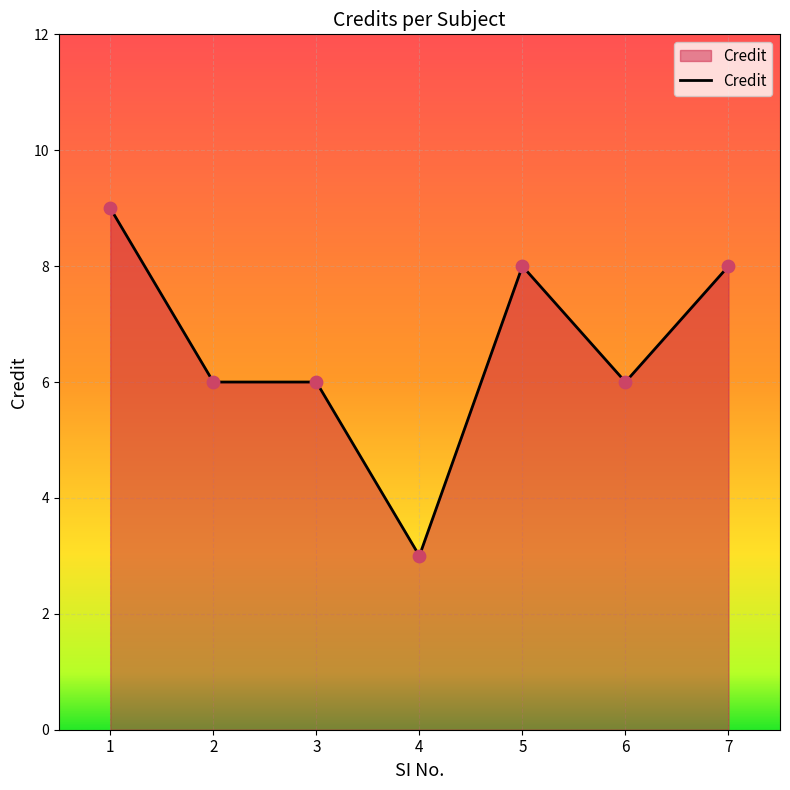

Which has a higher value, 1 or 3?

1